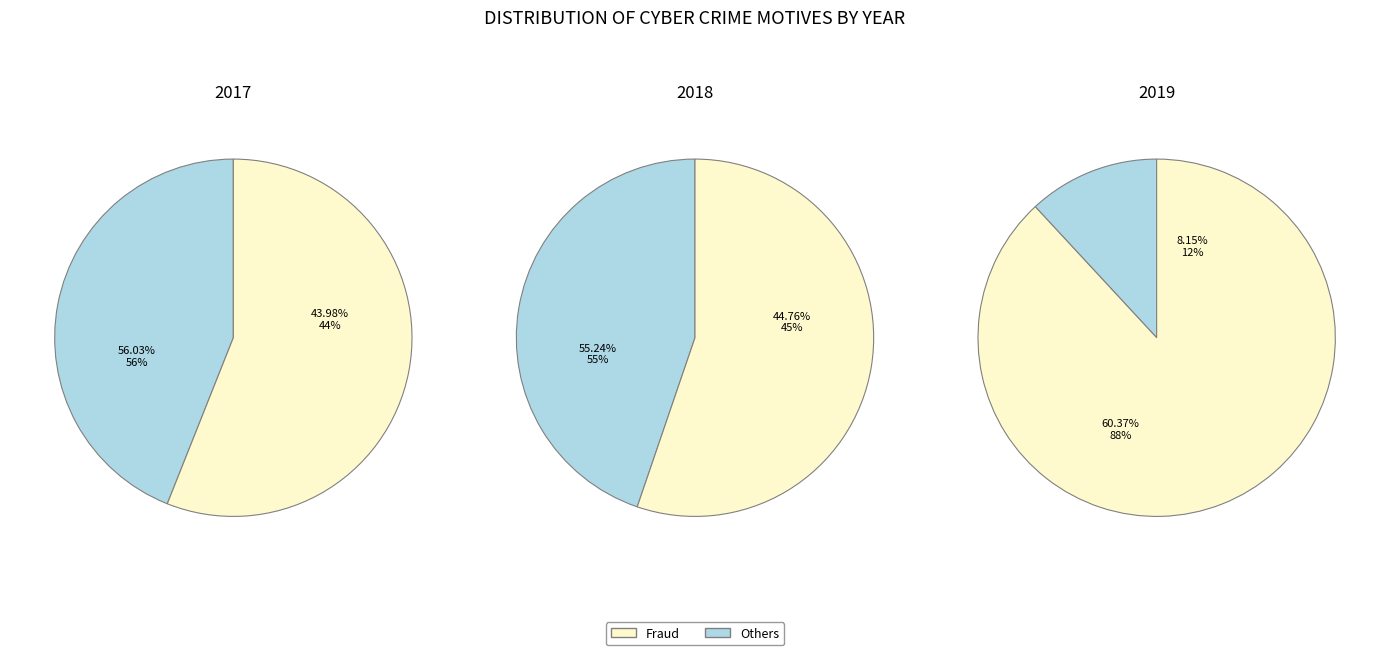

True or false: Causing.Disrepute accounts for 0% of the total.

True